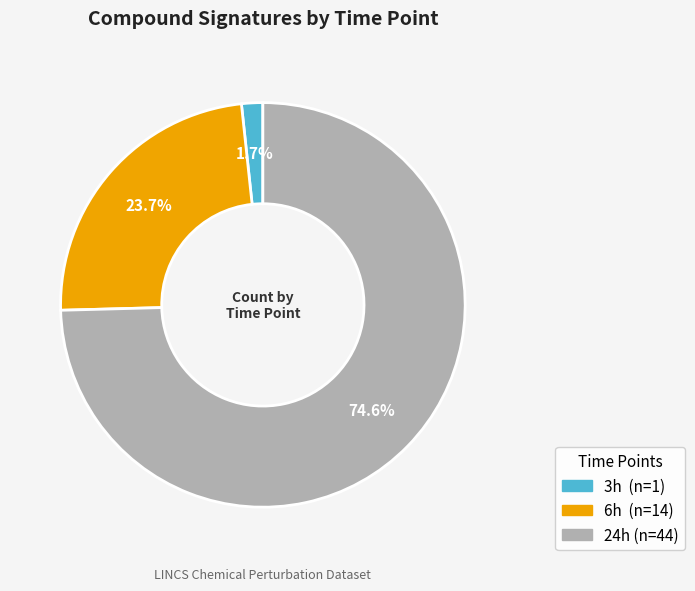

What is the largest slice in the pie chart?

24h